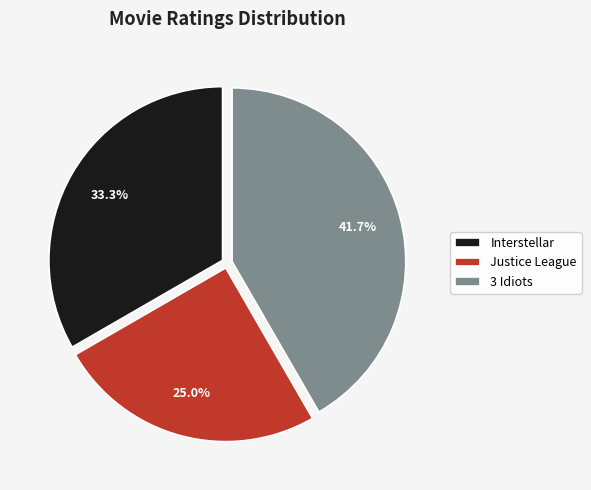

How many segments does this pie chart have?

3